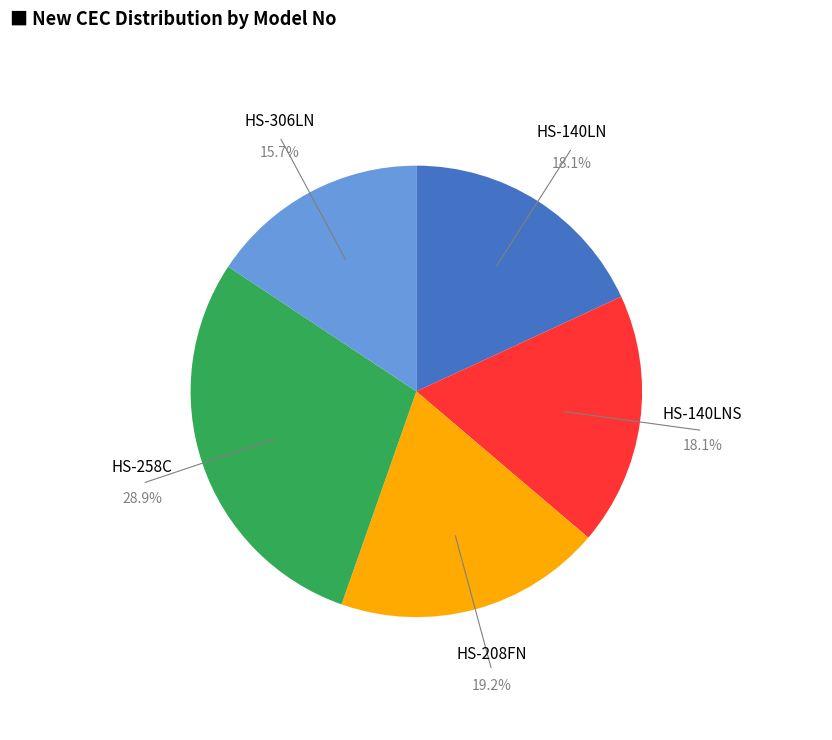

Is there a majority slice in this chart?

No